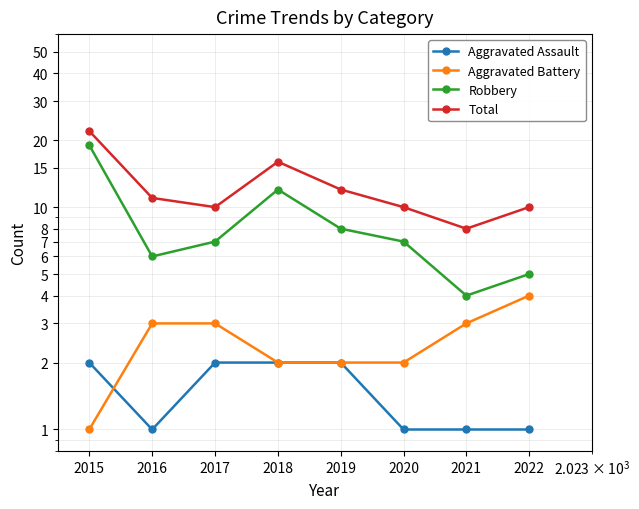

Rank the series at 2019 from lowest to highest value.

Aggravated Assault, Aggravated Battery, Robbery, Total